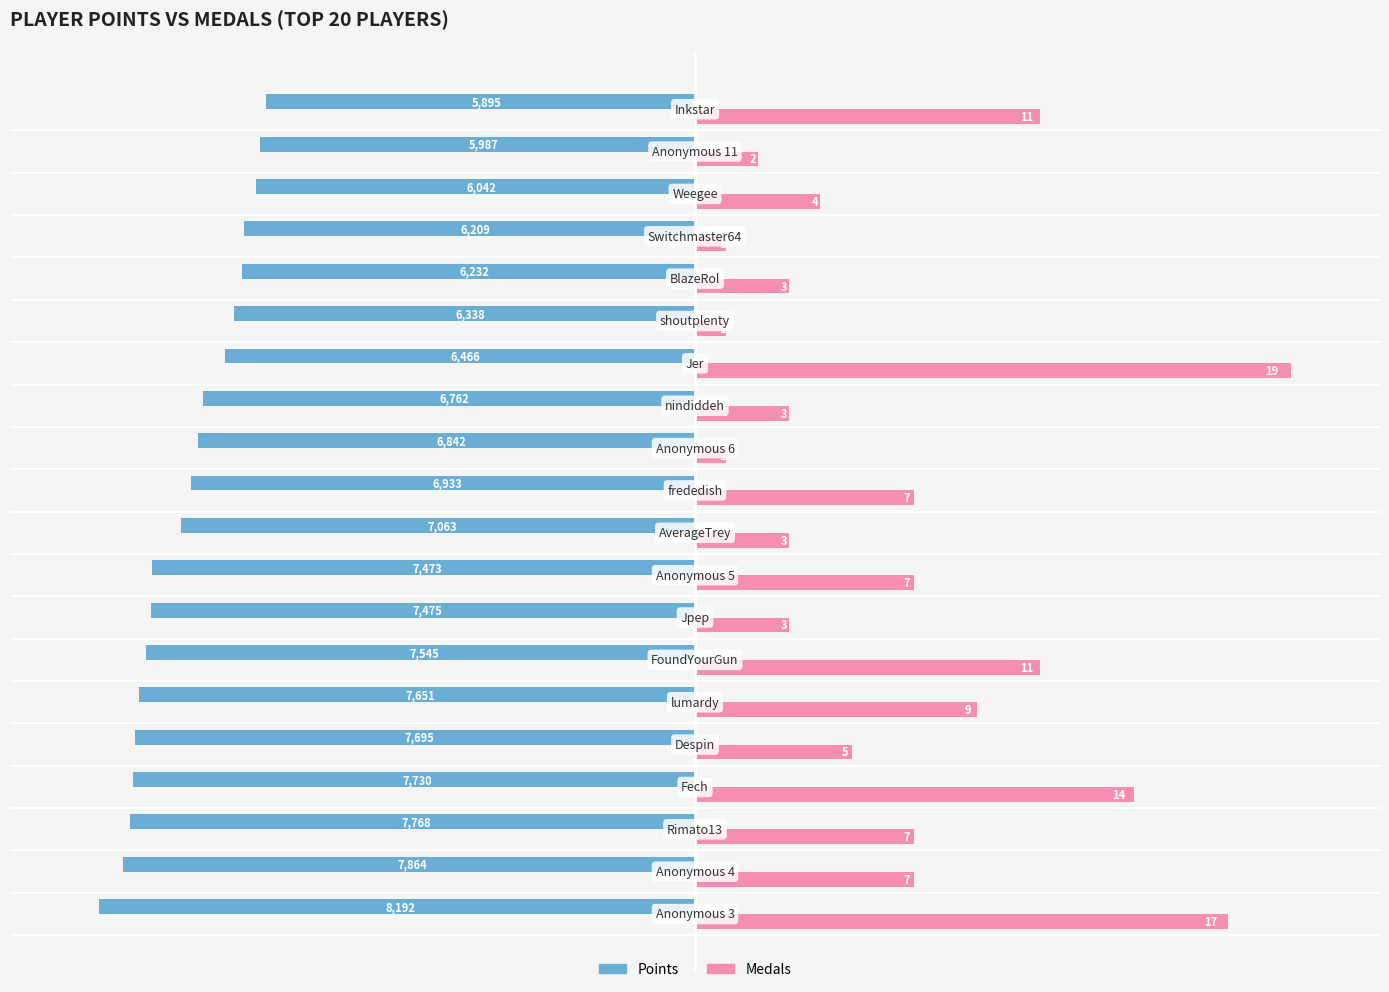

What are all the series names shown in the legend?

Points, Medals